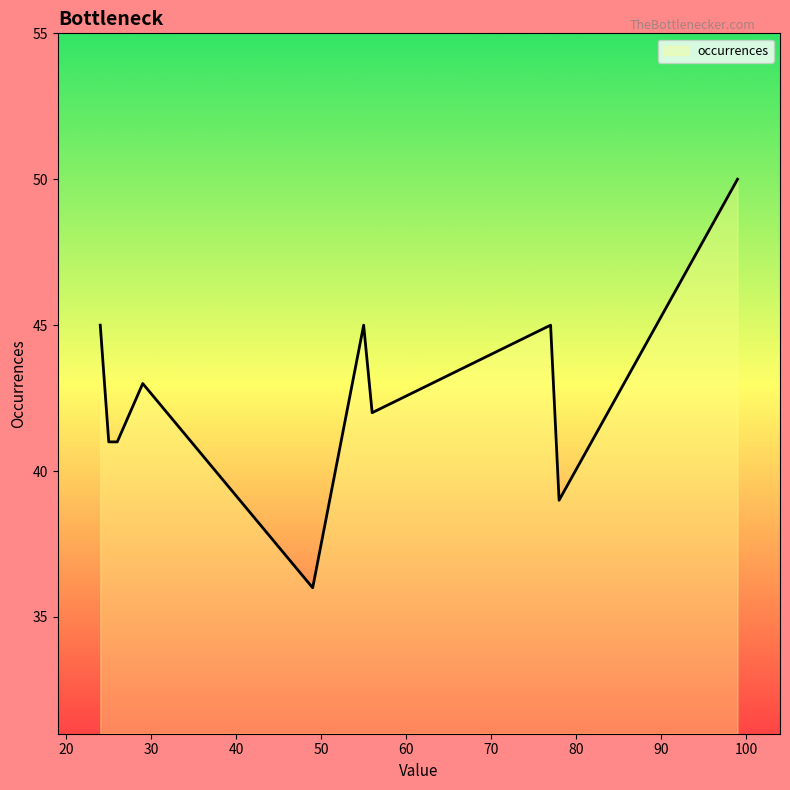

How many lines are shown in the chart?

1